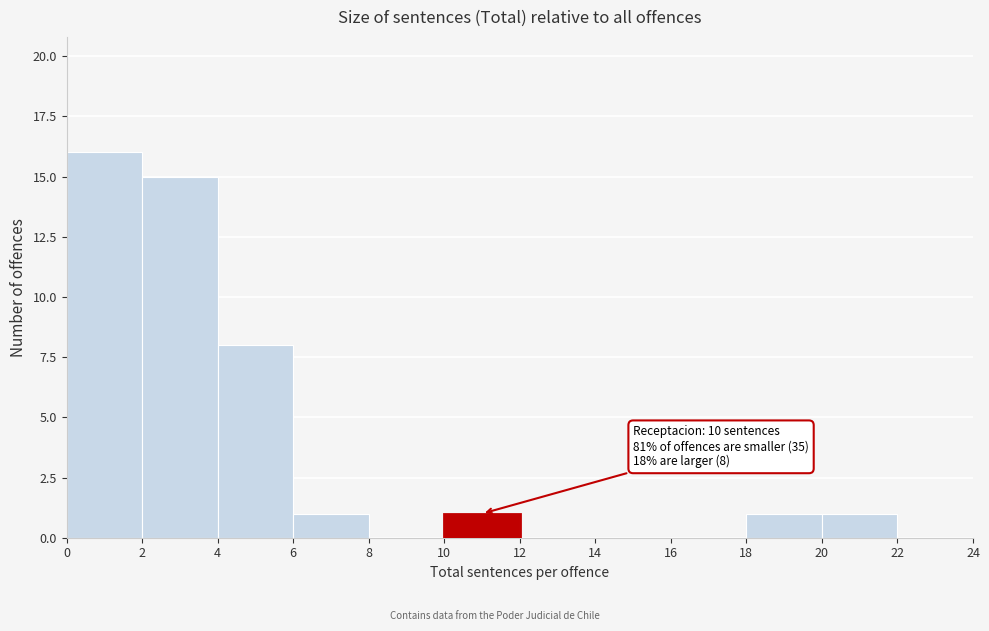

Over which range of the x-axis is the bar tallest?

0 to 2